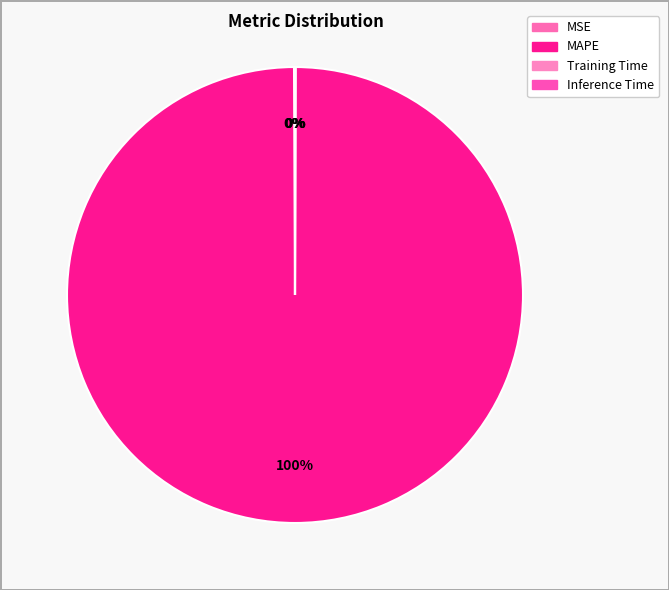

Count the number of slices in the pie.

4